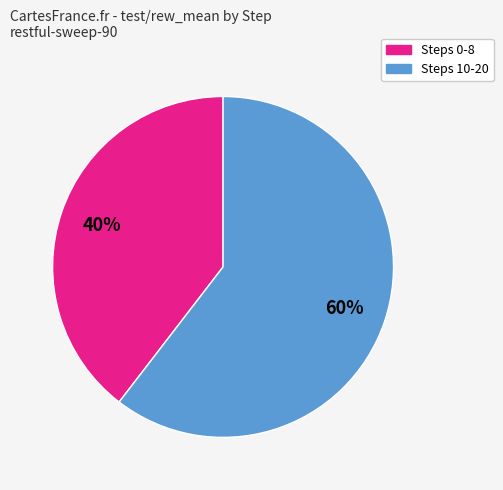

To the nearest percent, what is the average slice percentage?

50%